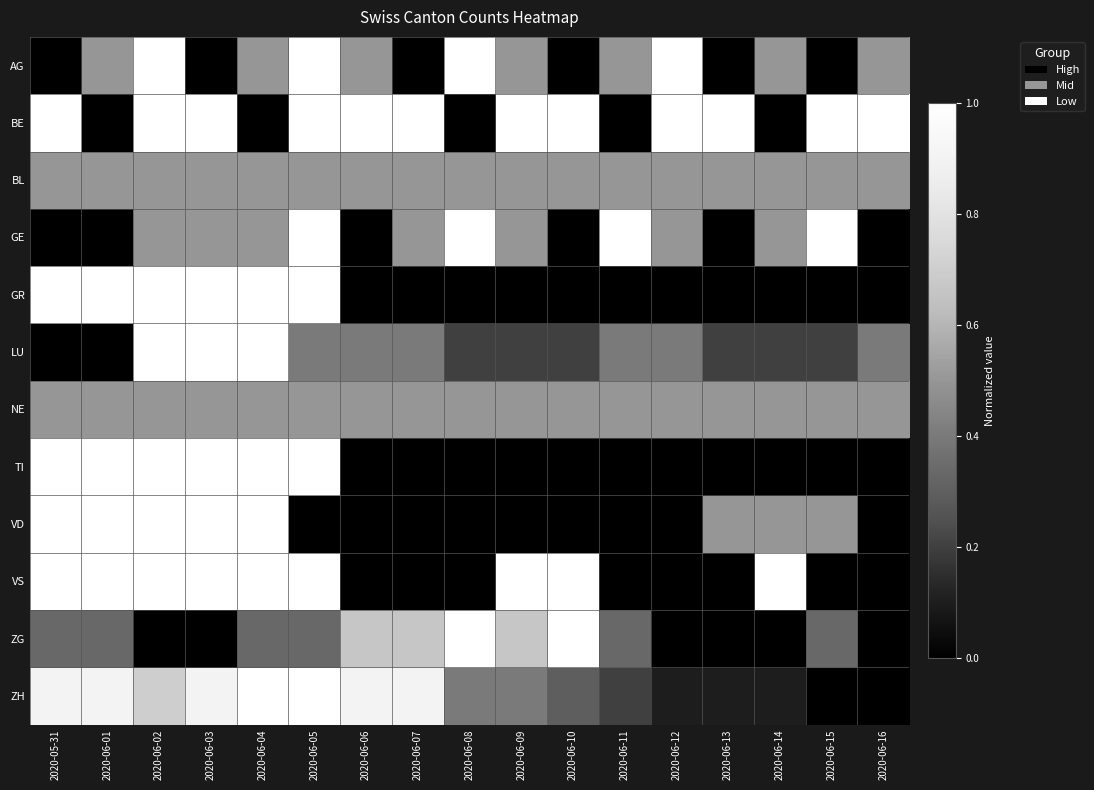

What is the spread (max minus min) of values at 2020-06-16?

1.0